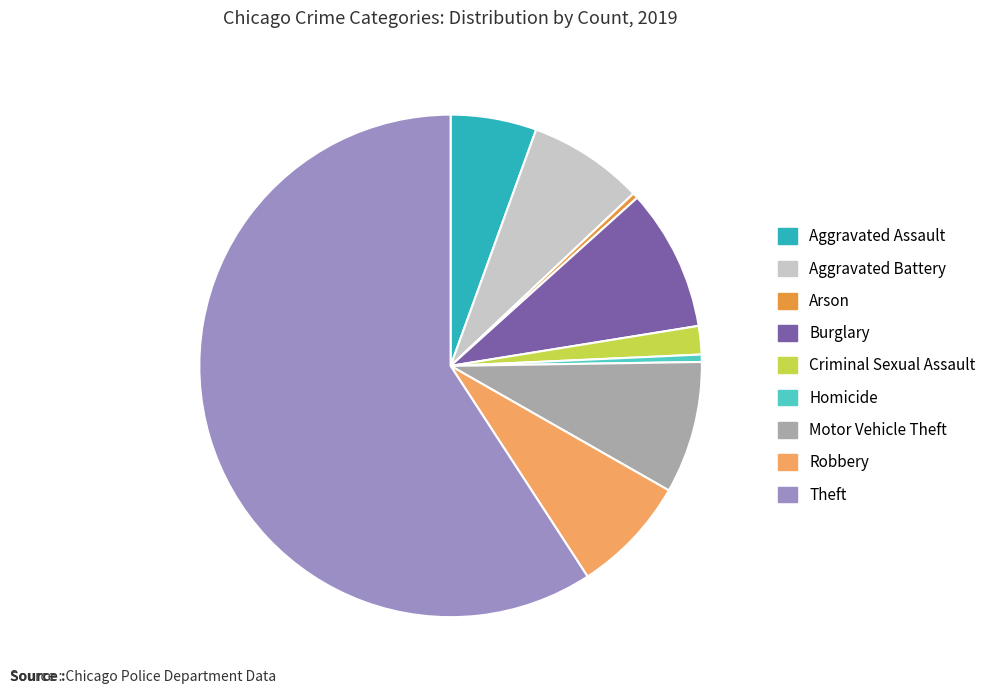

The Arson slice represents 0% of the pie. True or false?

True